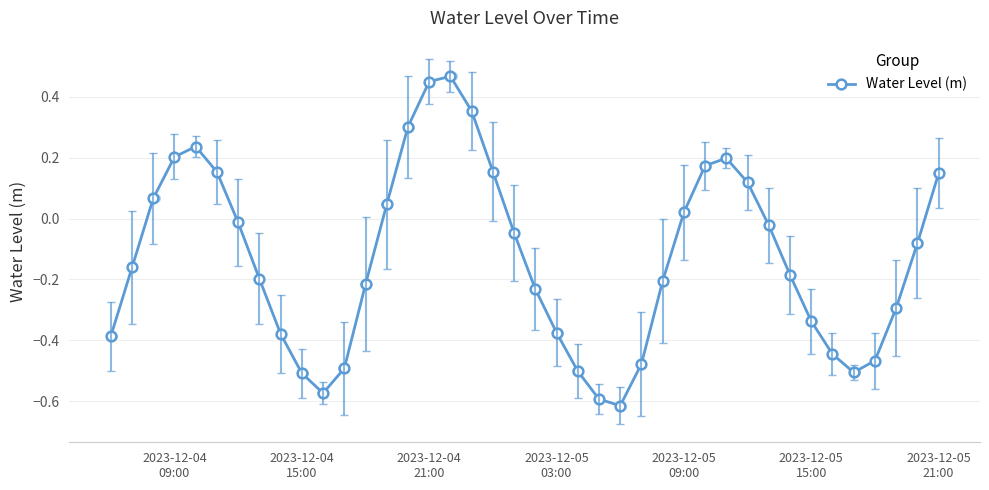

Which has a higher value, 36 or 21?

21